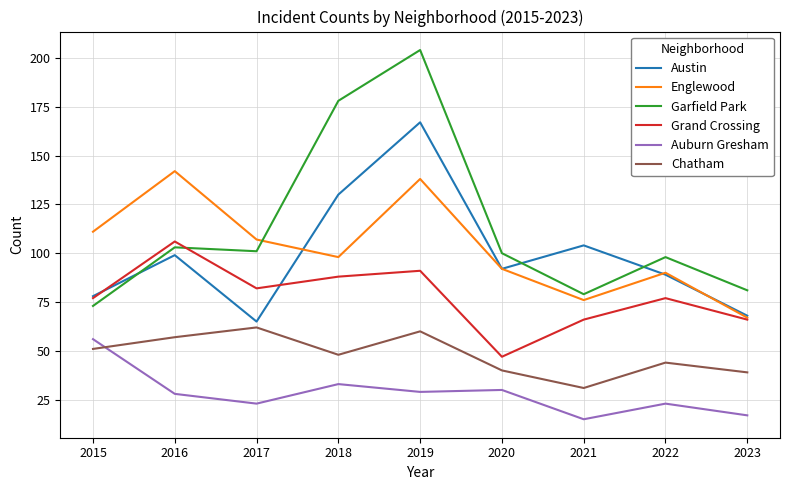

What is the minimum value shown in the chart?

15